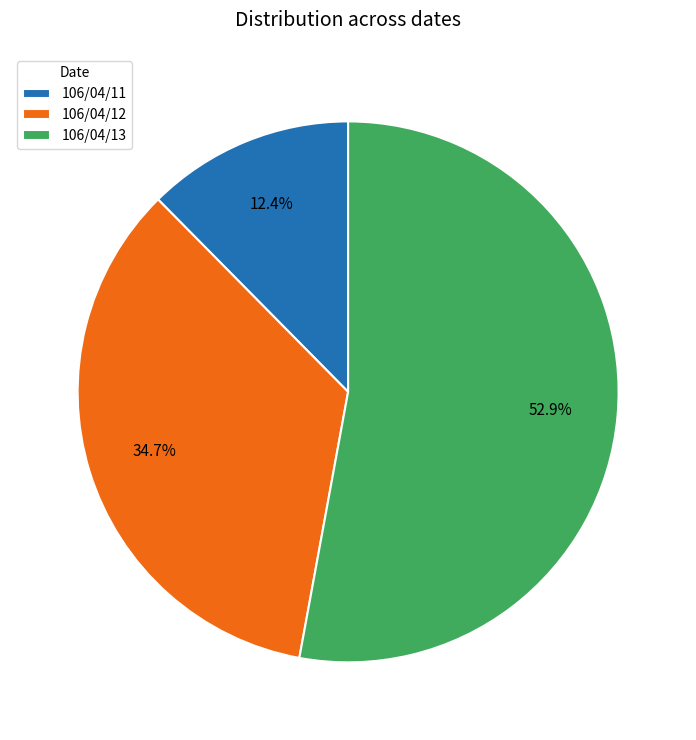

Which slice is the smallest?

106/04/11